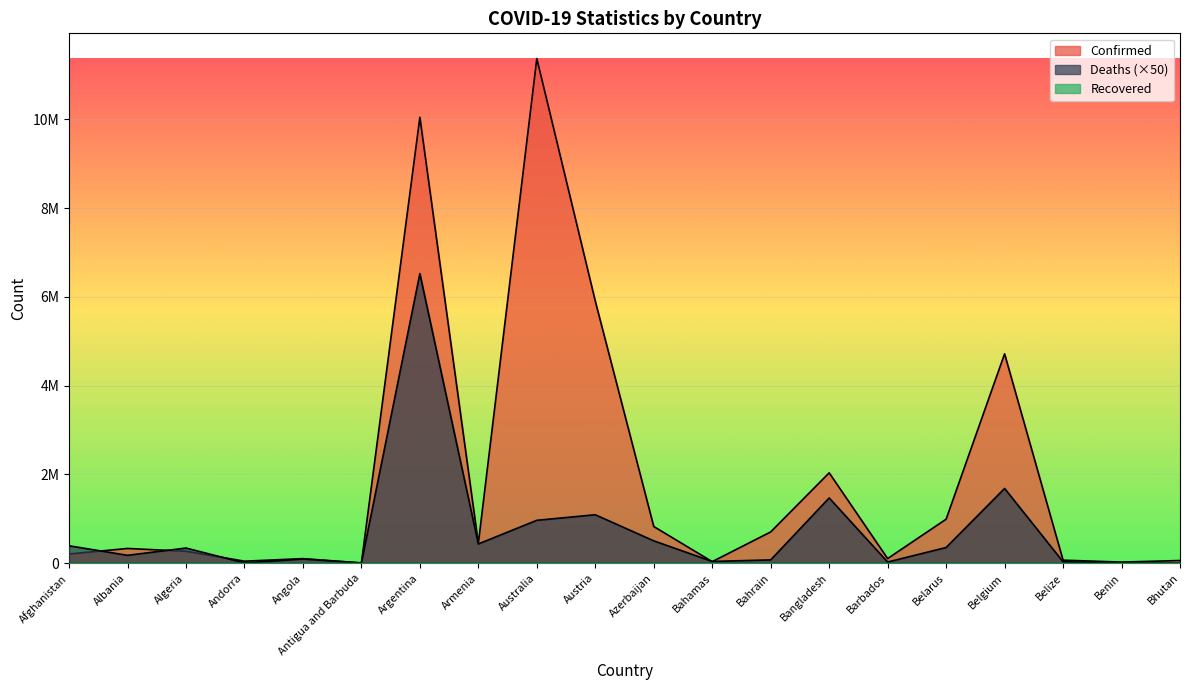

Reading left to right, what are all the values shown in this chart?

Confirmed: 209322	334380	271440	47866	105255	9106	10044125	446819	11366361	5905405	828515	37491	707105	2037773	106645	994037	4717655	70757	27990	62615
Deaths: 394800	179900	344050	8250	96650	7300	6523150	436050	968650	1093600	505900	41650	77400	1472250	28750	355900	1685850	34400	8150	1050